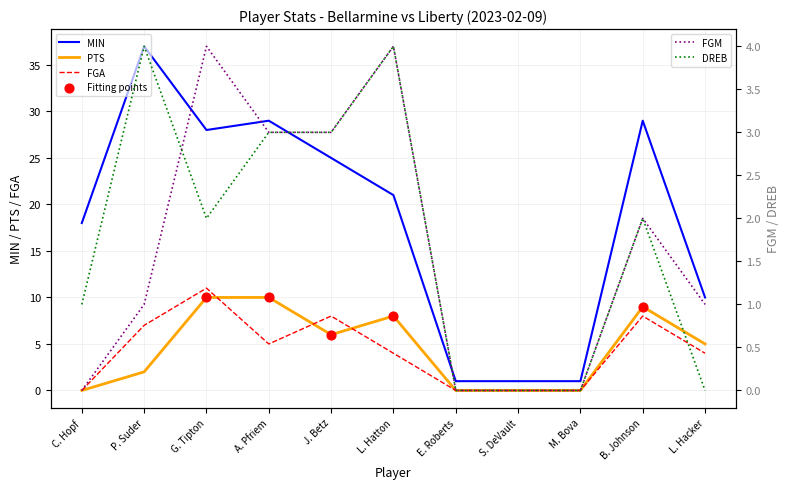

Which series reaches the maximum Y coordinate?

MIN